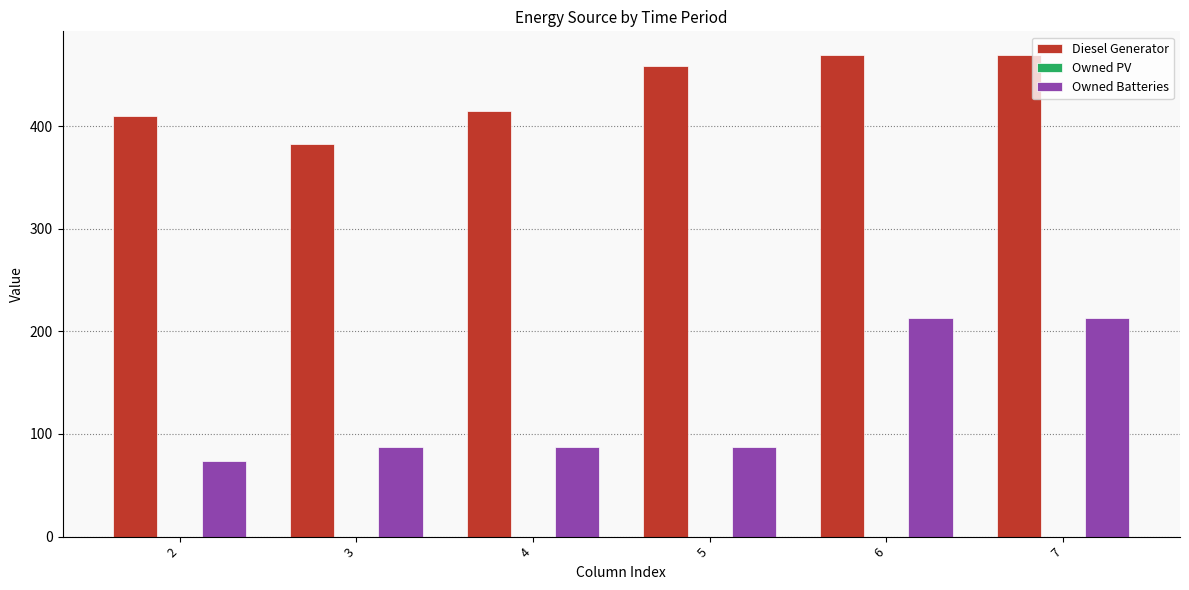

What is the difference between the highest and lowest values at 6?

256